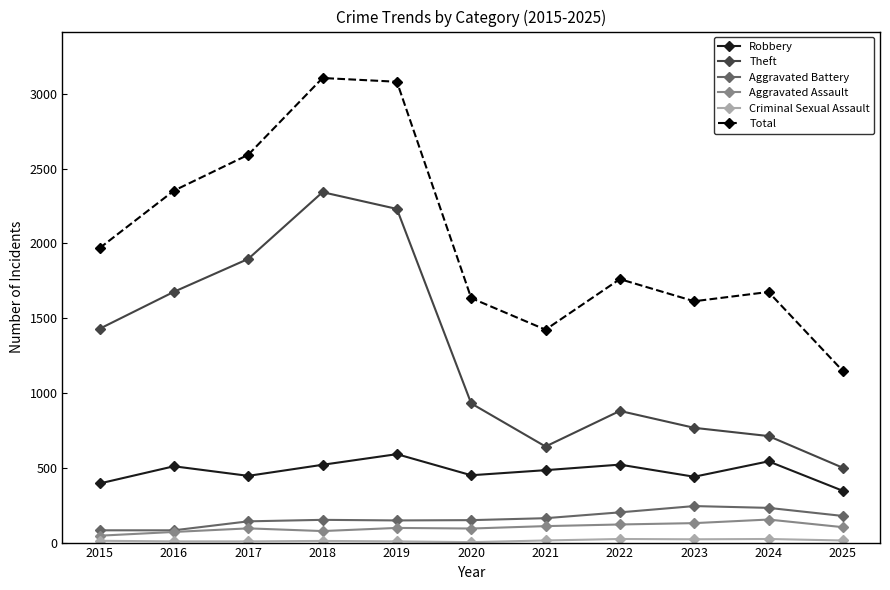

What is the highest value of the Aggravated Battery series?

244